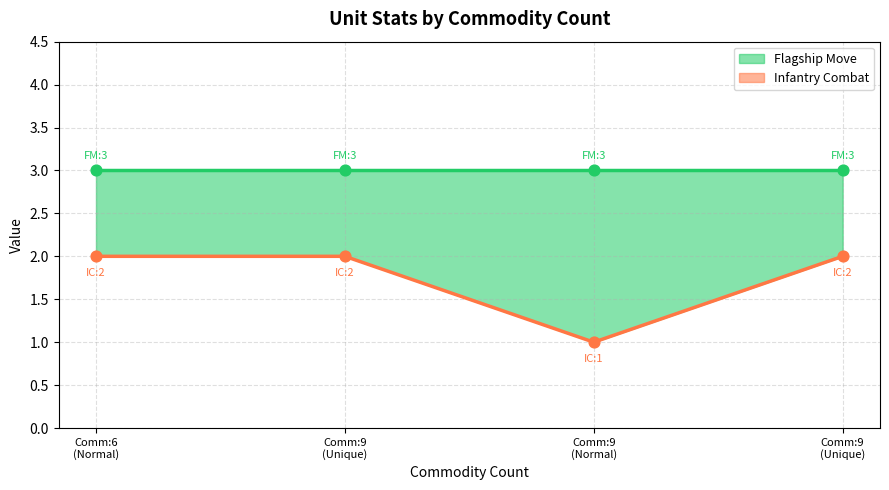

Approximately how many times larger is the value at Comm:6 (Normal) compared to Comm:9 (Unique)?

1.0